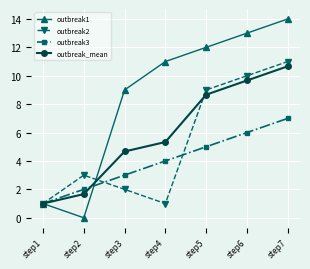

True or false: outbreak1 and outbreak3 cross at least once.

True